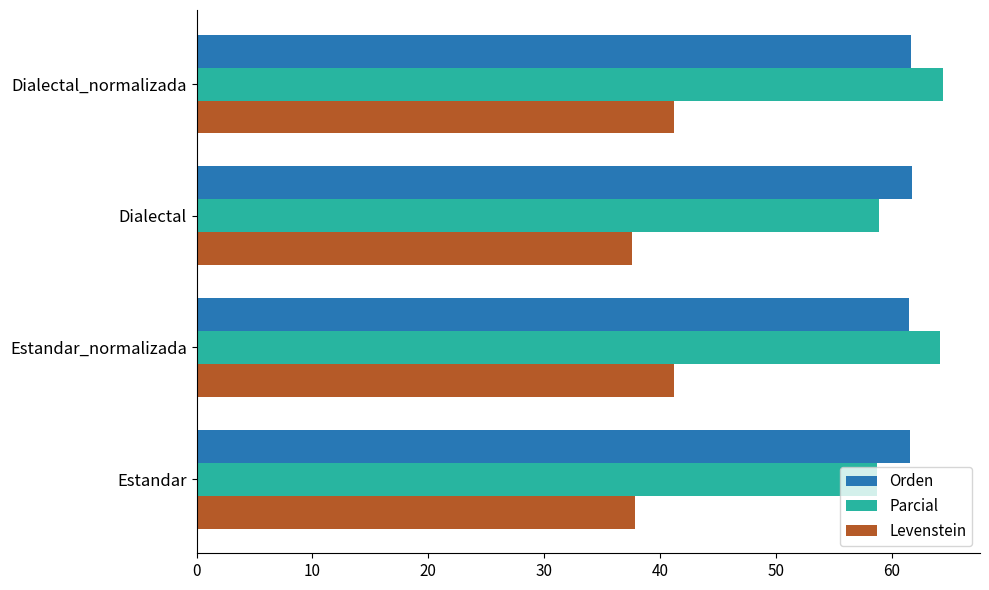

What is the difference between the Levenstein values at Estandar and Dialectal_normalizada?

3.4